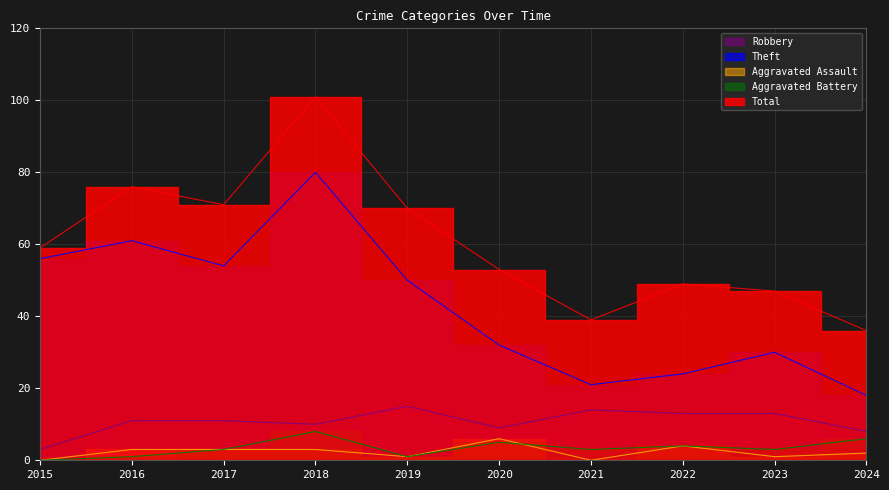

True or false: Aggravated Battery has more than 2 points higher than both neighbors.

True